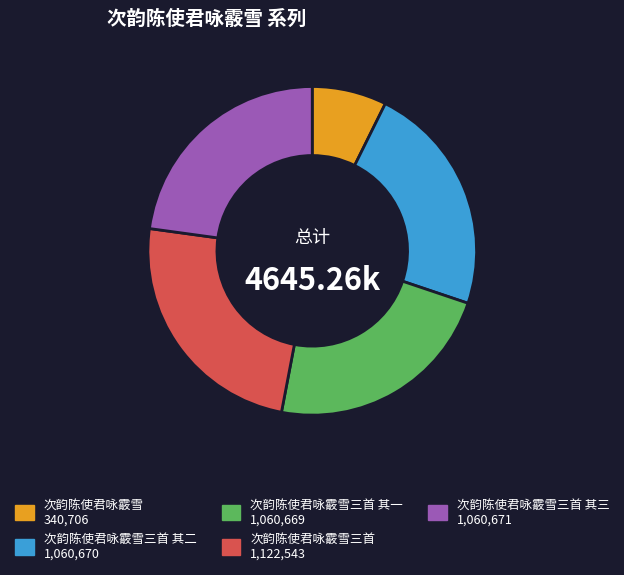

Count the number of slices in the pie.

5